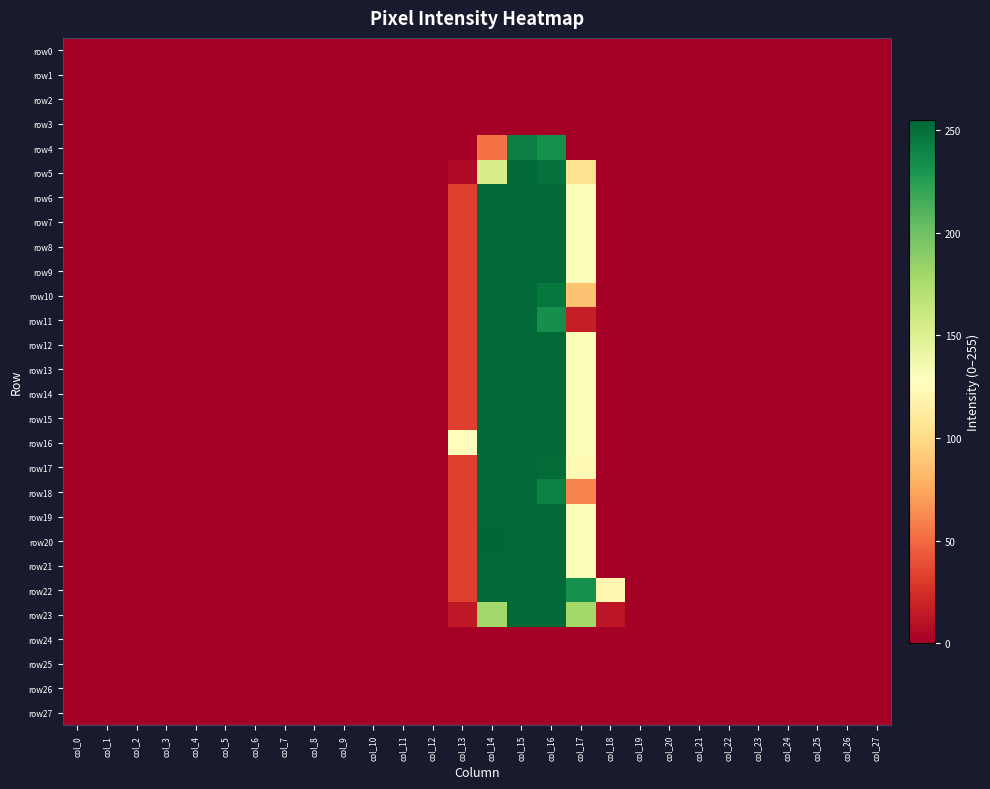

Which series has the widest spread of values?

row20